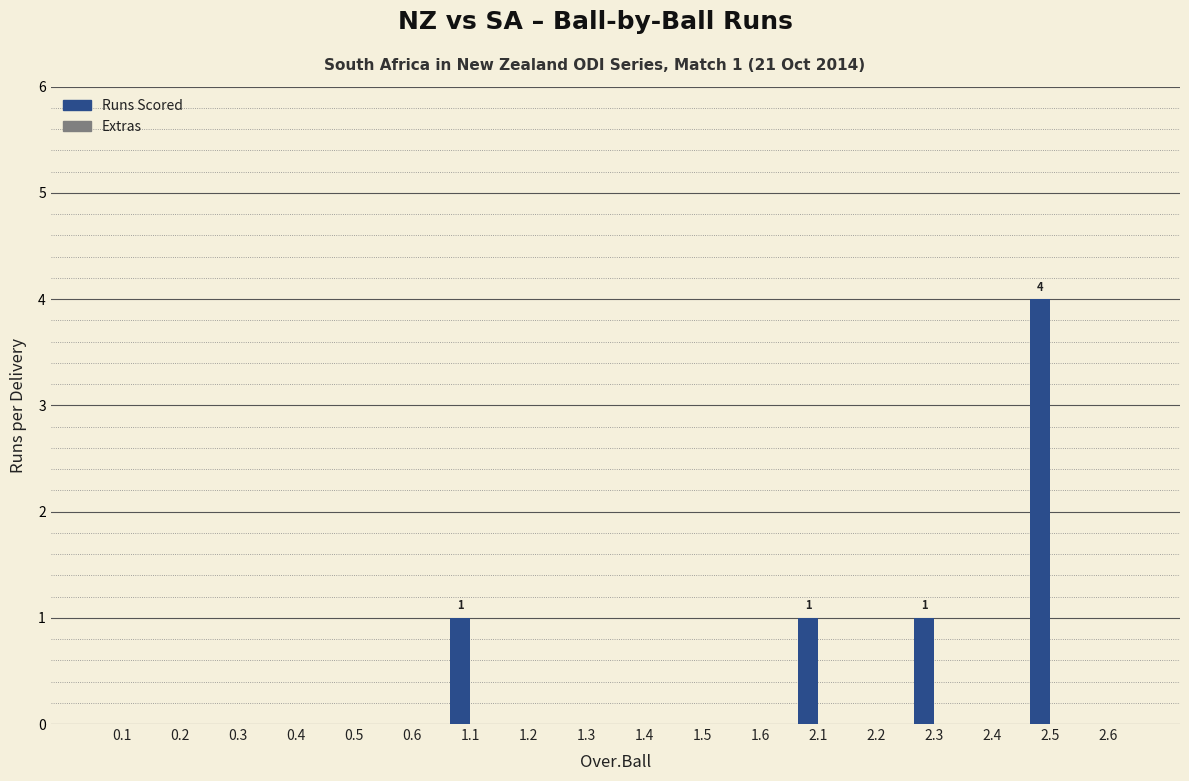

Which has a higher value, 2.1 or 1.4?

2.1